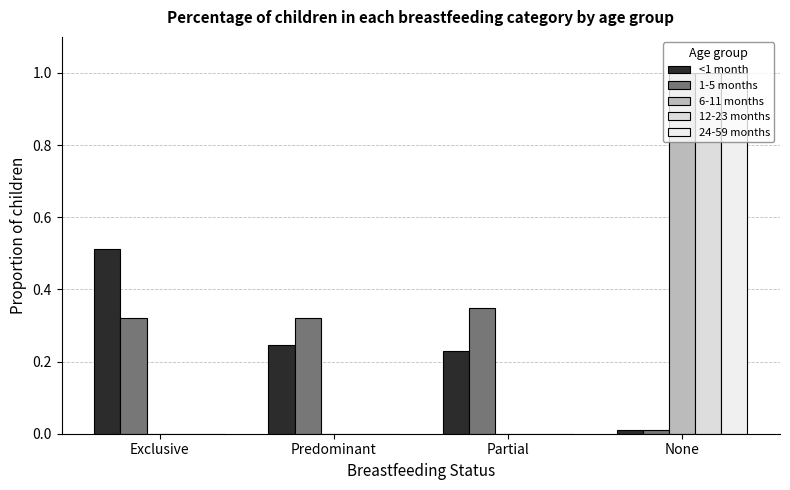

How many groups of bars are there?

4